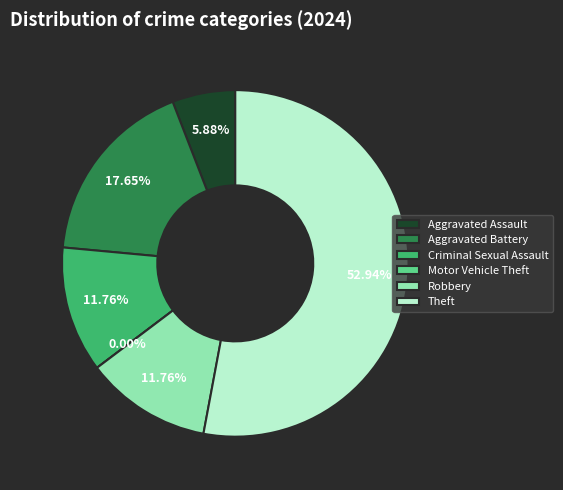

What is the total percentage of Aggravated Assault and Motor Vehicle Theft?

5.9%